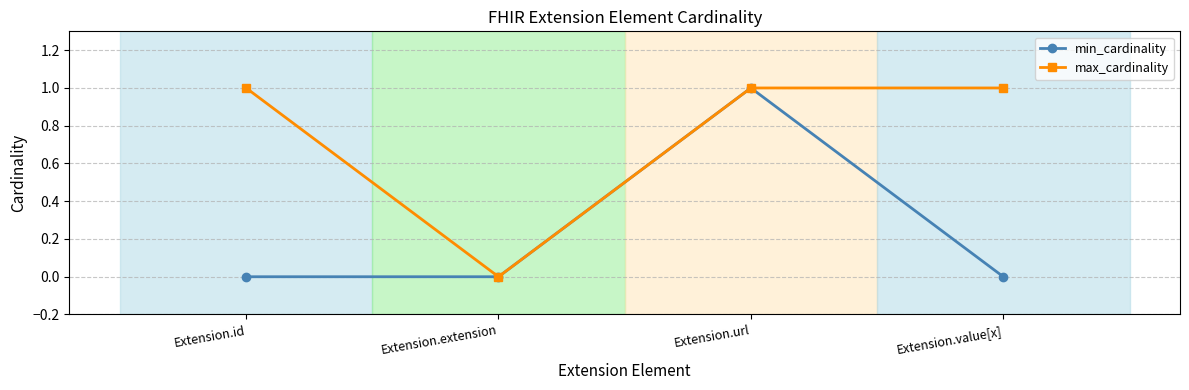

Does the chart display data point markers on the line(s)?

Yes